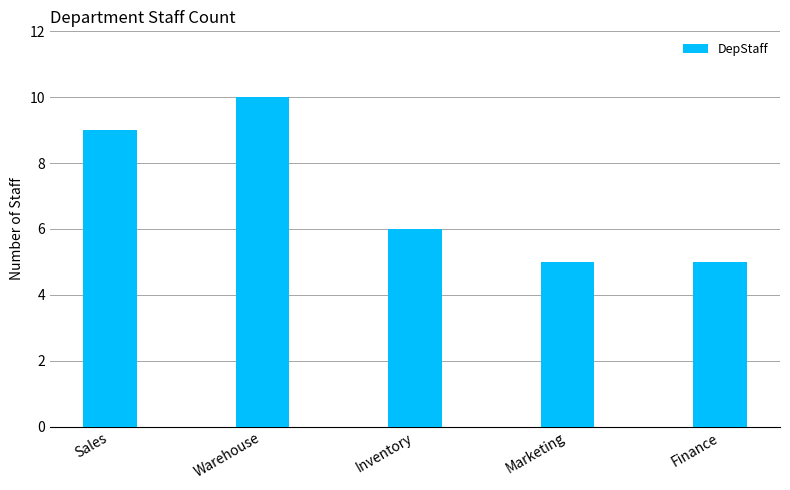

Where is the data nearest to the value 7?

Inventory